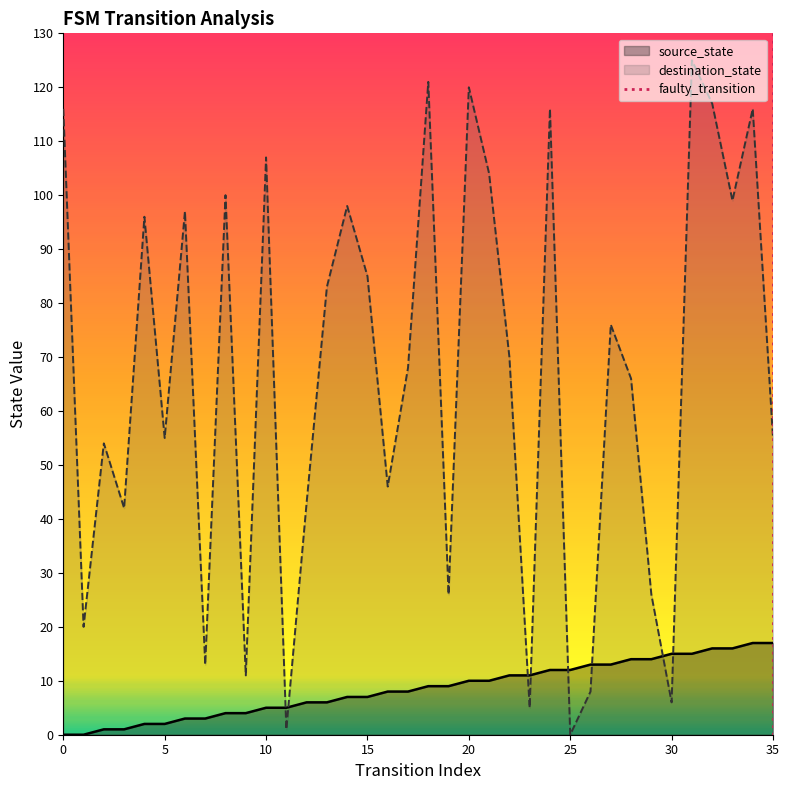

How many data points are less than 1?

1